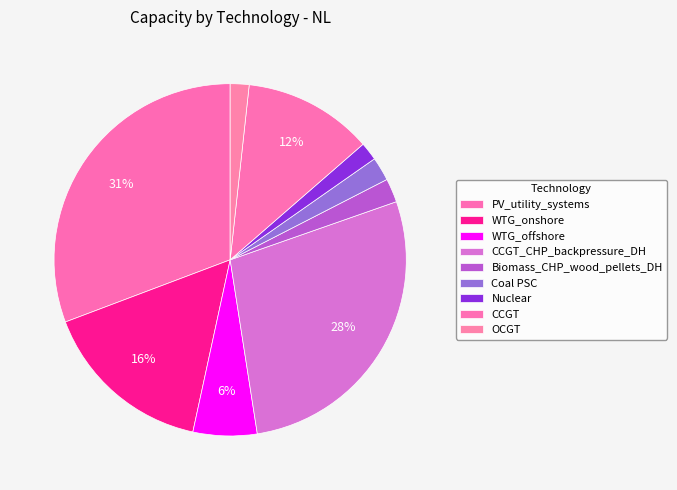

How many segments does this pie chart have?

9